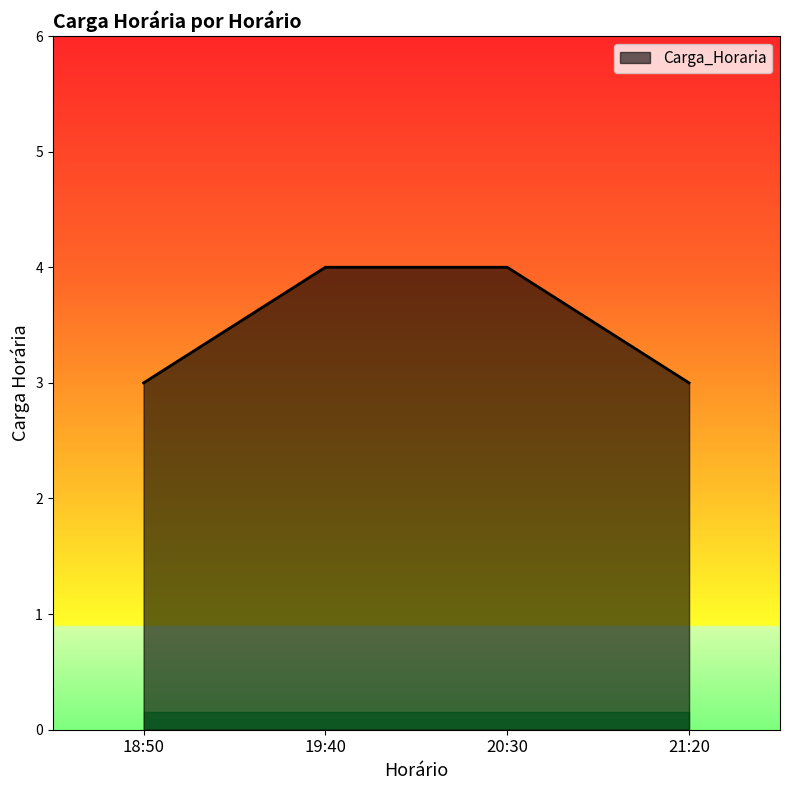

How many values are between 3 and 4?

4